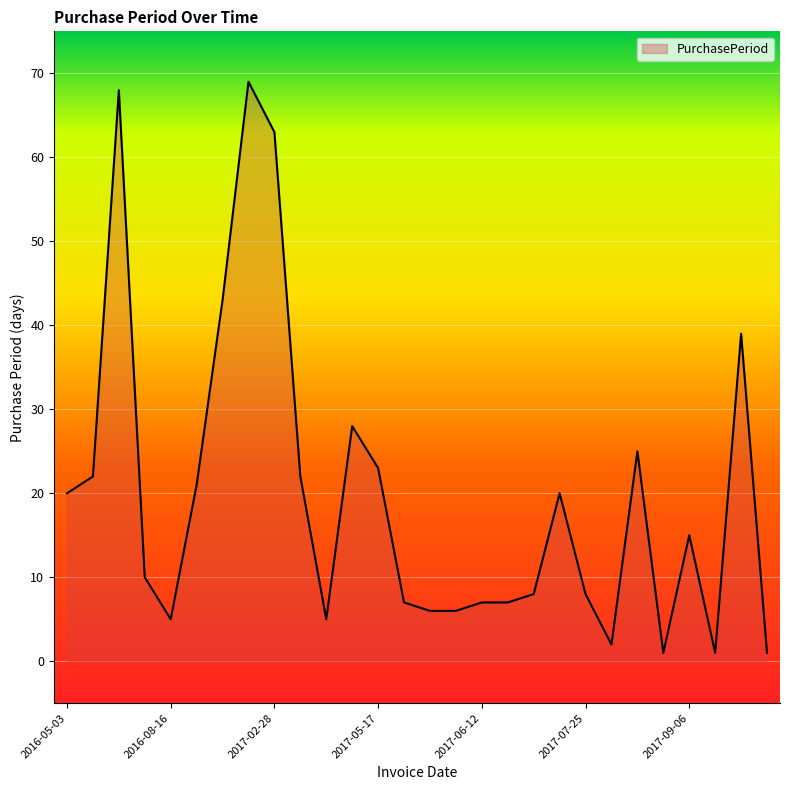

Does the chart have visible grid lines?

Yes